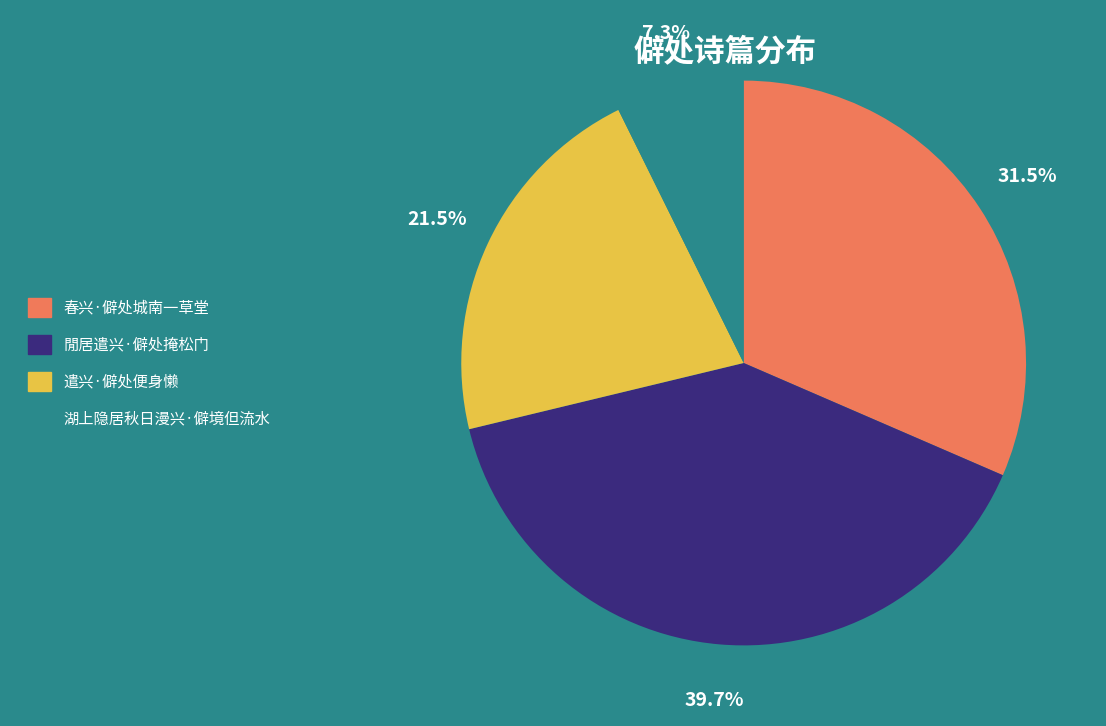

The 湖上隐居秋日漫兴·僻境但流水 slice represents 7% of the pie. True or false?

True